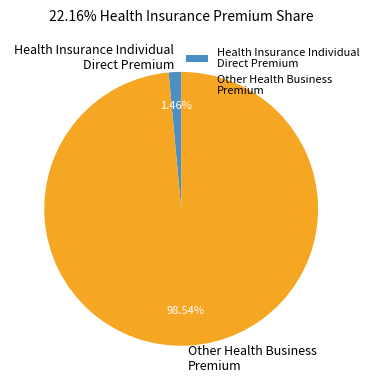

Combined, do Other Health Business Premium and Health Insurance Individual Direct Premium account for over 50%?

Yes